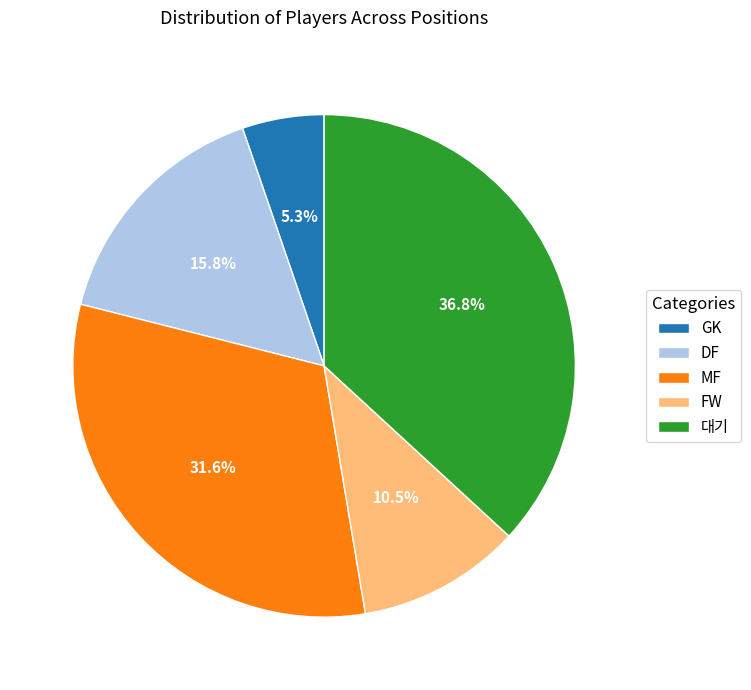

What is the smallest slice in the pie chart?

GK